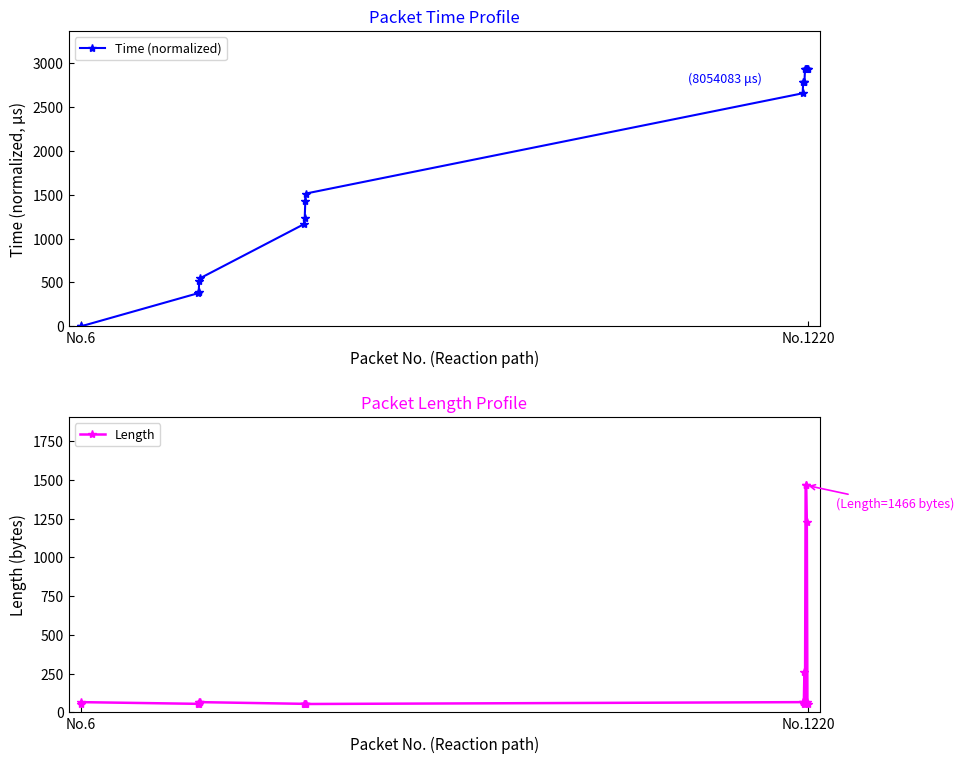

What is the difference between the second highest and second lowest values in the Time (normalized) series?

2932.0